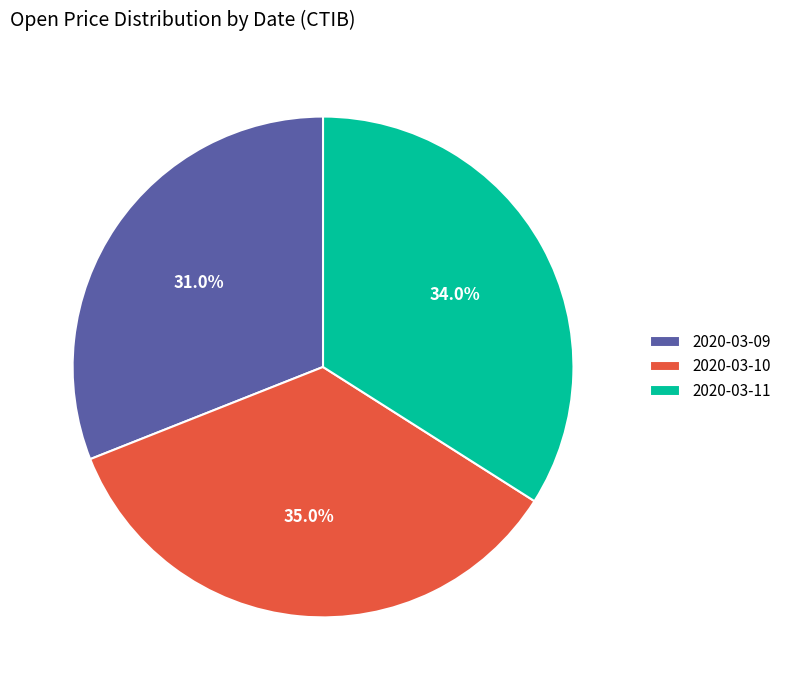

How many slices are in this pie chart?

3